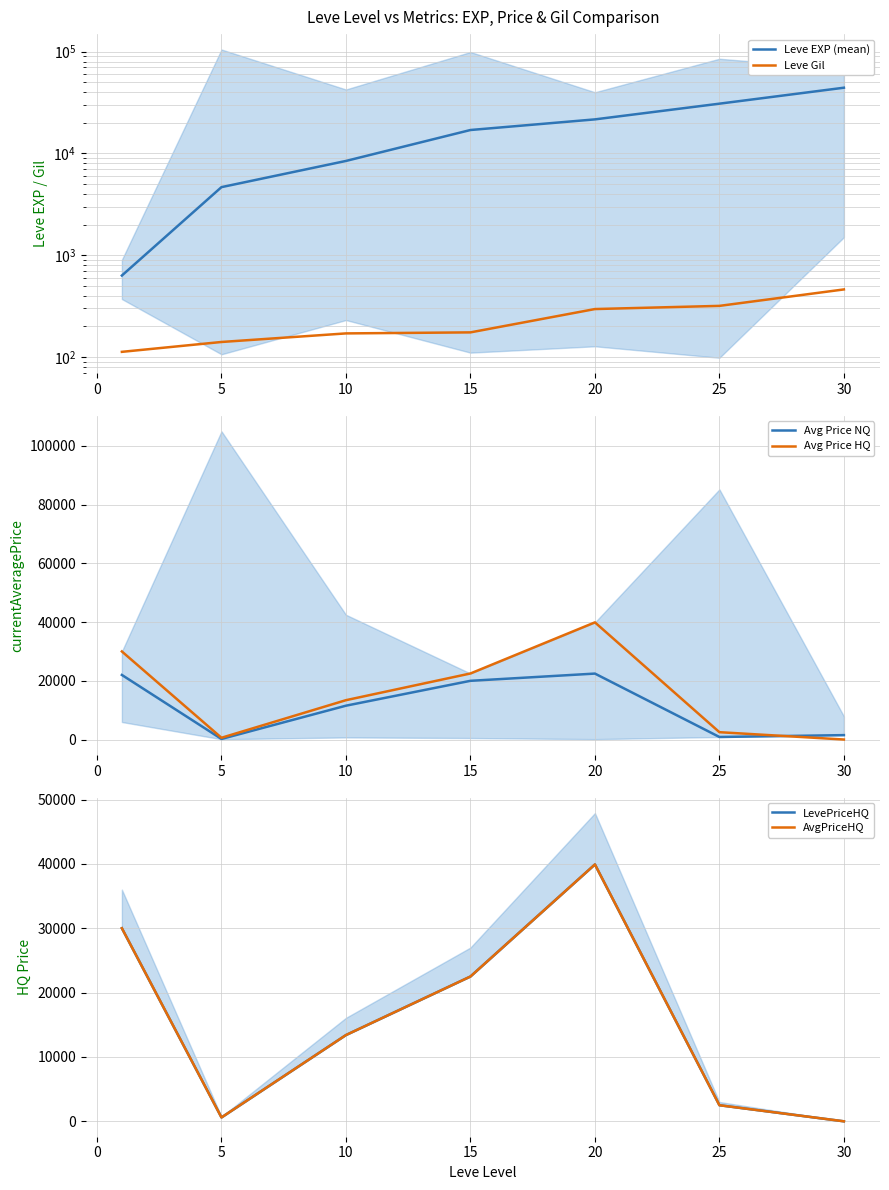

Which series has the widest spread of values?

Leve EXP (mean)